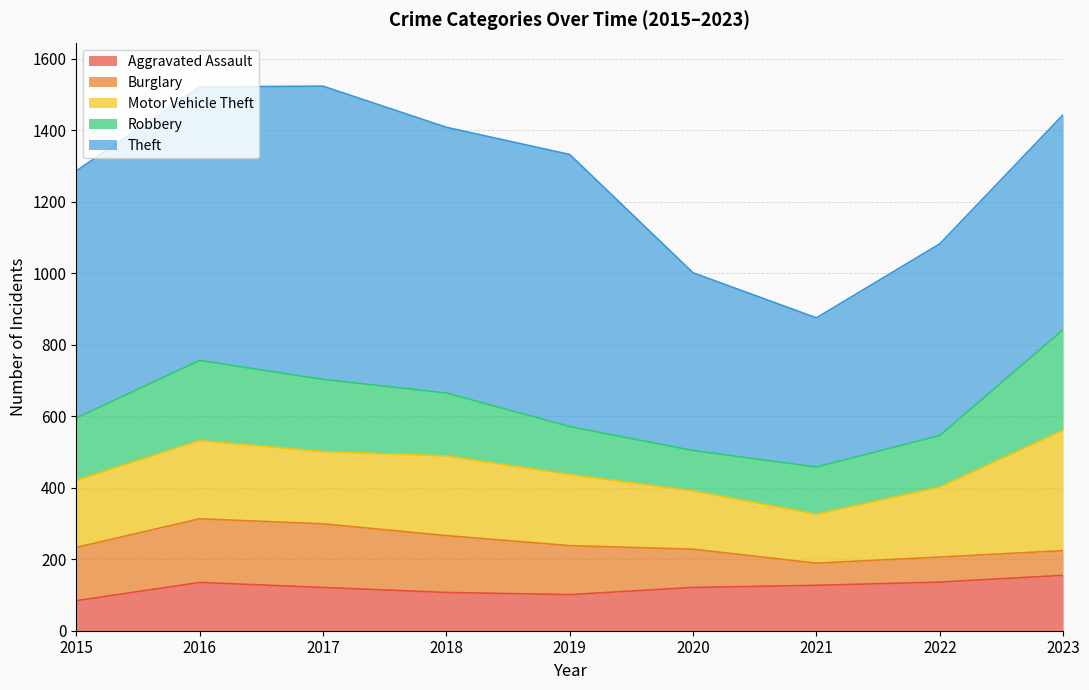

How many distinct data groups are displayed?

5